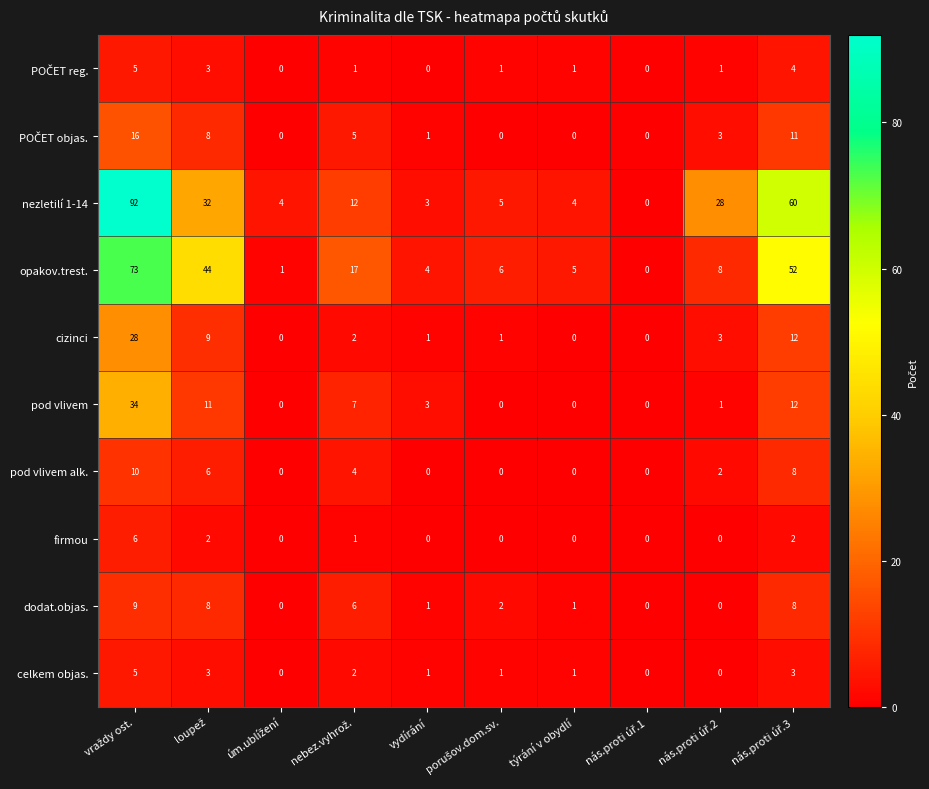

The value of celkem objas. at vydírání is 2. True or false?

False